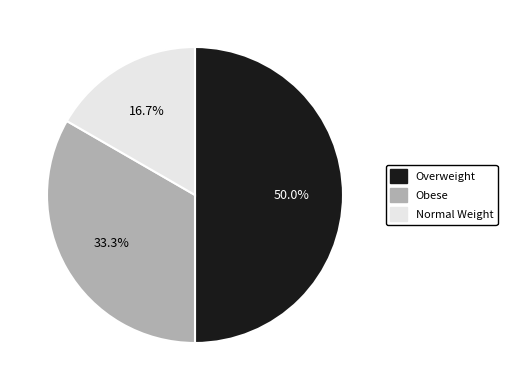

To the nearest percent, what is the average slice percentage?

33%